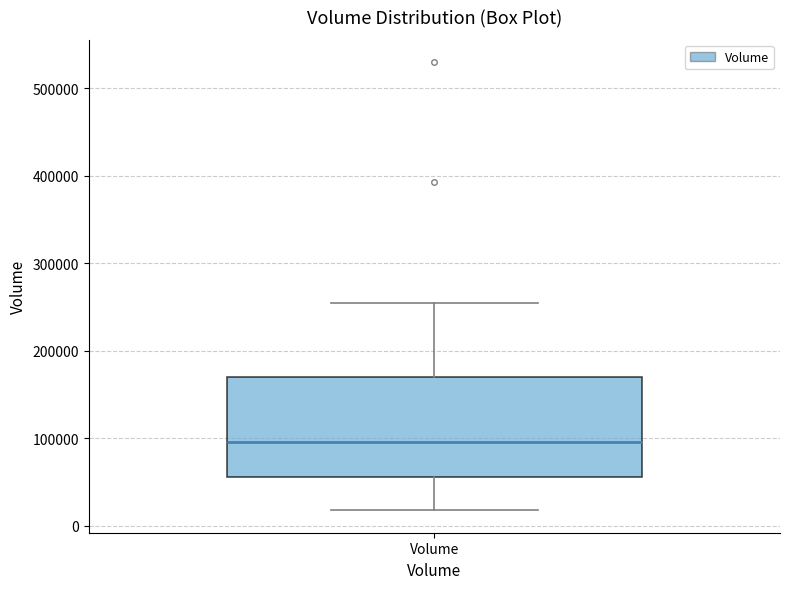

Where is the lower edge of the box for Volume on the y-axis? The values are not printed on the chart, so give them approximately, as read against the axis.

60000